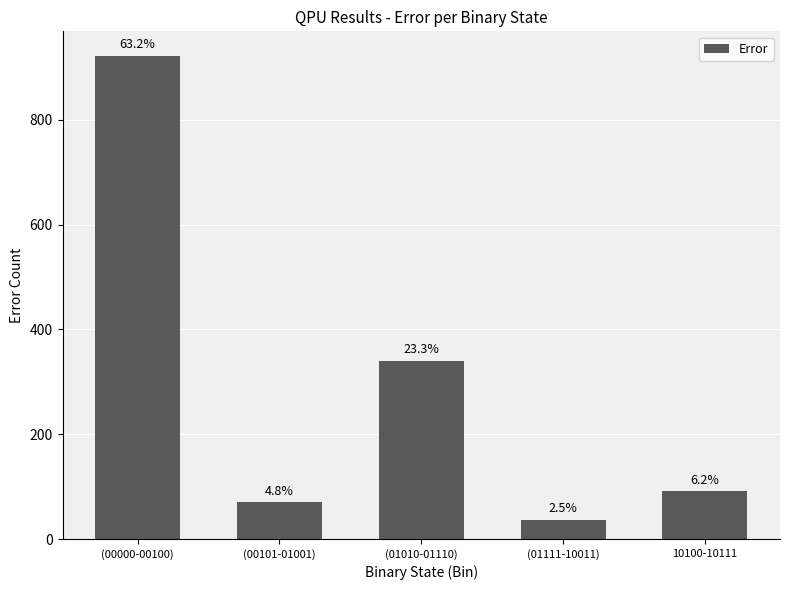

List the labels in order of value, largest first.

(00000-00100), (01010-01110), 10100-10111, (00101-01001), (01111-10011)